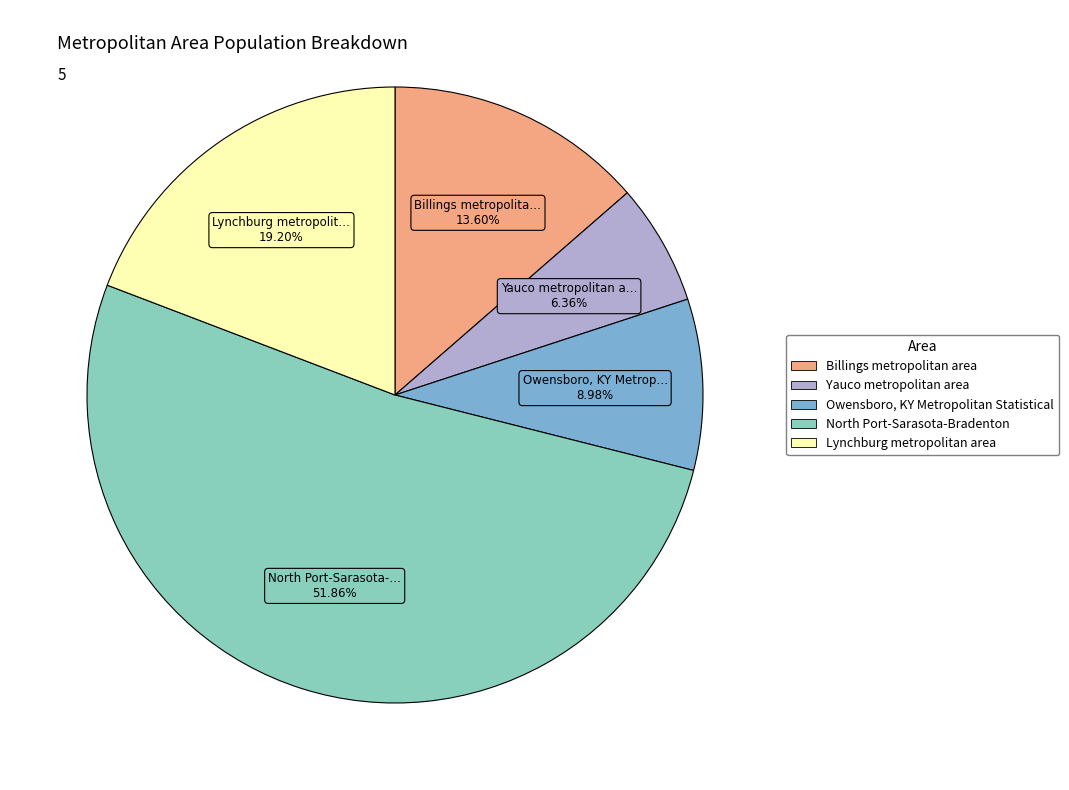

To the nearest percent, what is the difference between the largest and smallest slice percentages?

46%